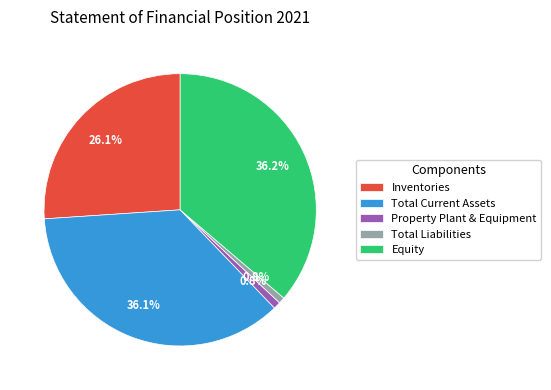

The Equity slice represents 45% of the pie. True or false?

False